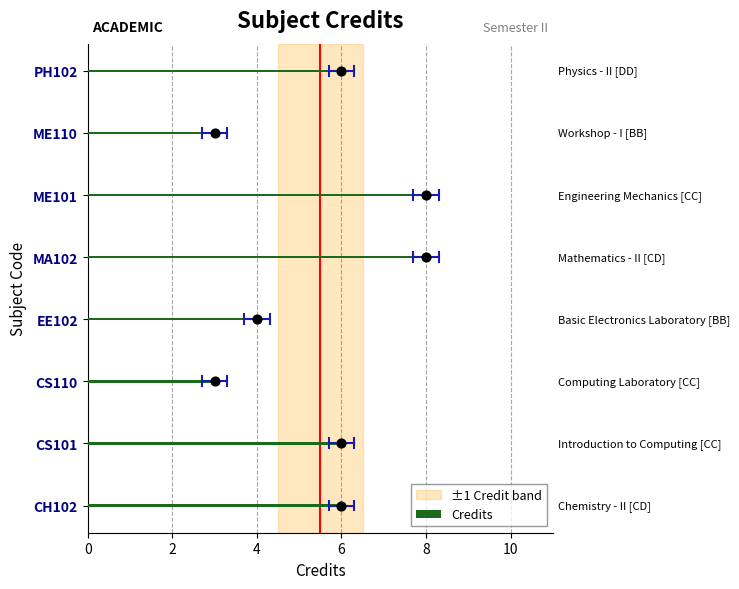

What is the sum of the Credits values at CS101 and ME101?

14